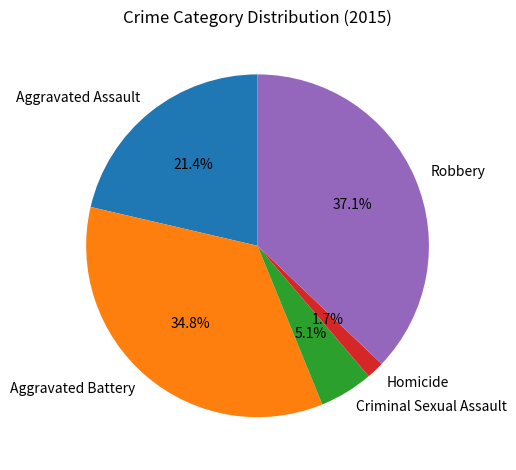

Approximately how many times larger is the value at Aggravated Assault compared to Criminal Sexual Assault?

4.2